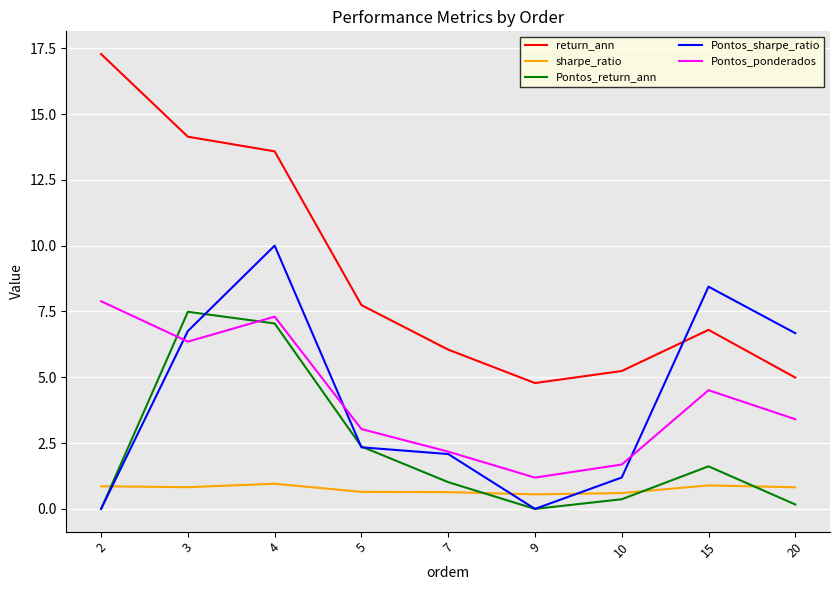

Which series has the widest spread of values?

return_ann